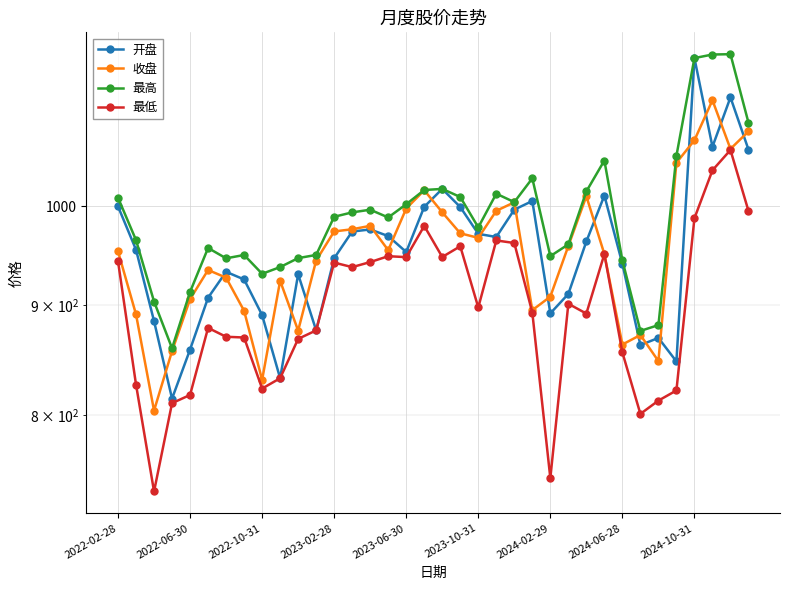

What is the difference between the second highest and minimum values in the 最低 series?

302.3